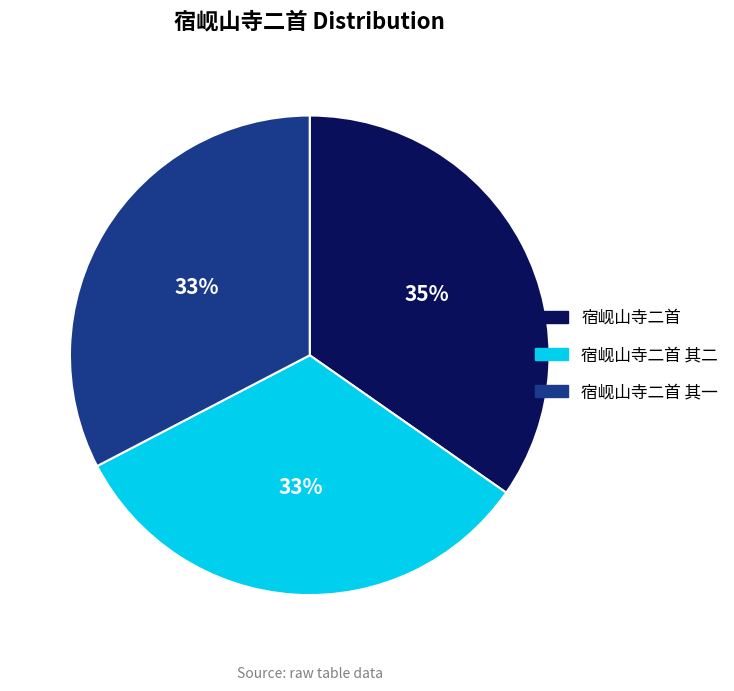

Is there a majority slice in this chart?

No